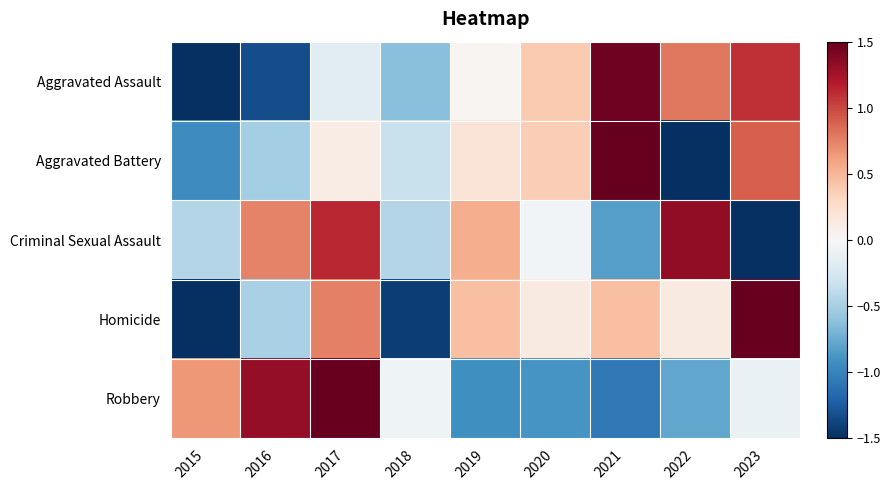

Reading right to left, transcribe all the data shown in this chart.

Aggravated Assault: 2023=1.1	2022=0.8	2021=1.5	2020=0.4	2019=0.0	2018=-0.6	2017=-0.2	2016=-1.3	2015=-1.6
Aggravated Battery: 2023=0.9	2022=-1.7	2021=1.9	2020=0.4	2019=0.2	2018=-0.3	2017=0.1	2016=-0.5	2015=-0.9
Criminal Sexual Assault: 2023=-2.0	2022=1.3	2021=-0.8	2020=-0.0	2019=0.5	2018=-0.4	2017=1.1	2016=0.7	2015=-0.4
Homicide: 2023=1.7	2022=0.1	2021=0.4	2020=0.1	2019=0.4	2018=-1.4	2017=0.8	2016=-0.5	2015=-1.7
Robbery: 2023=-0.1	2022=-0.8	2021=-1.1	2020=-0.9	2019=-0.9	2018=-0.1	2017=1.8	2016=1.3	2015=0.6